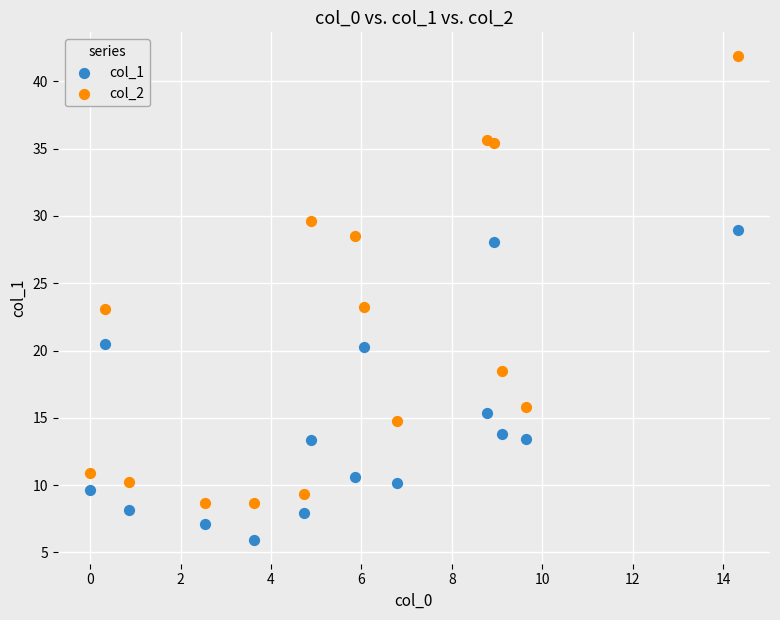

Across all data points, what is the range of Y values (max minus min)?

35.9